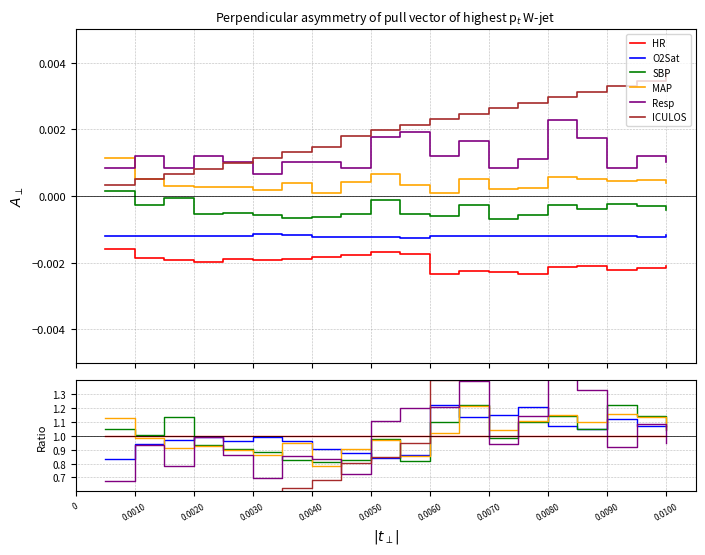

How many data points does each series have?

20